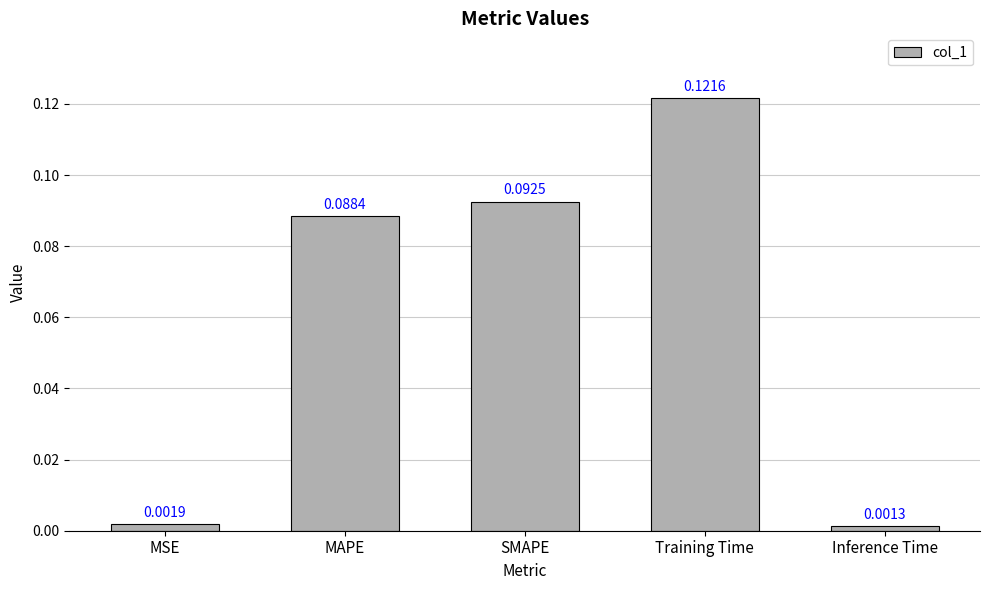

Which has a higher value, Inference Time or SMAPE?

SMAPE